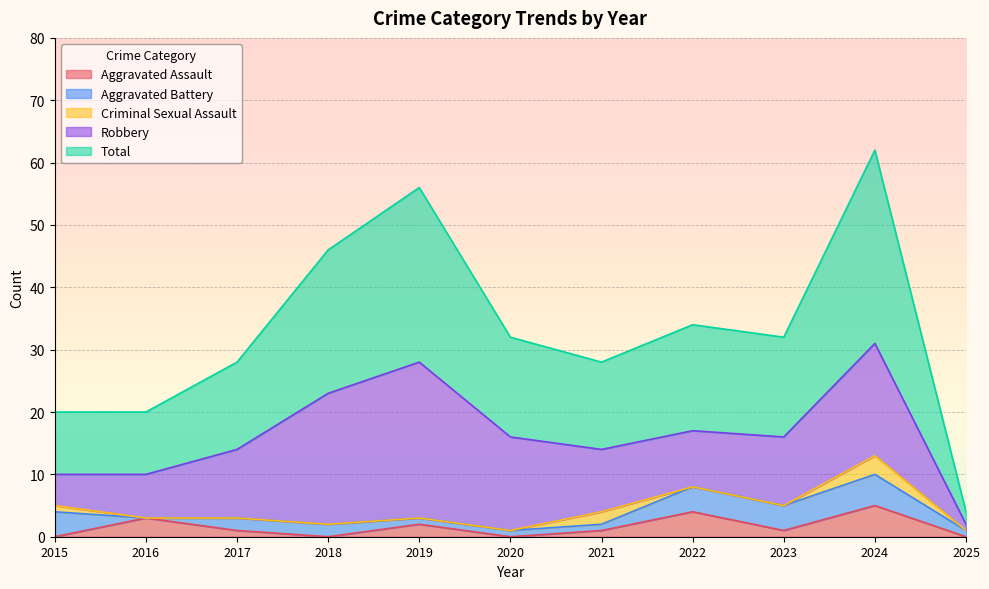

How many values in the Robbery series are below 11?

5